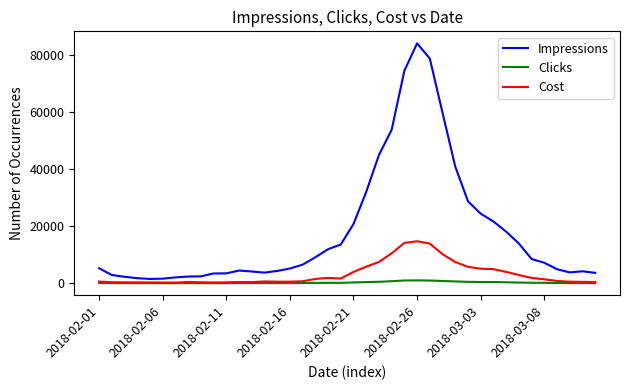

True or false: Impressions and Clicks cross at least once.

False